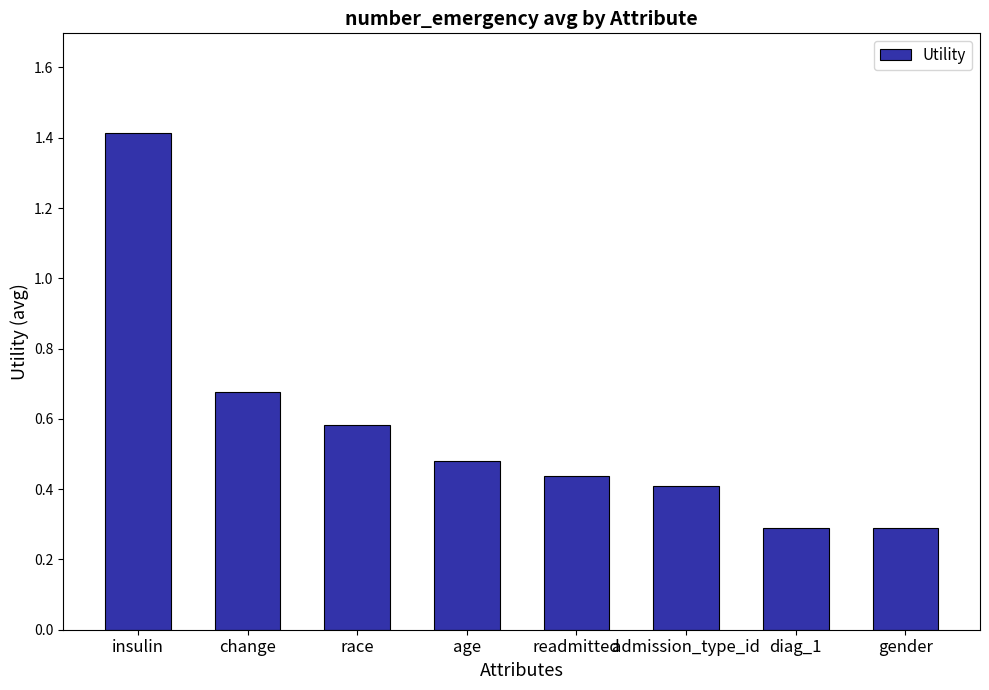

How many values are between 0 and 1?

7